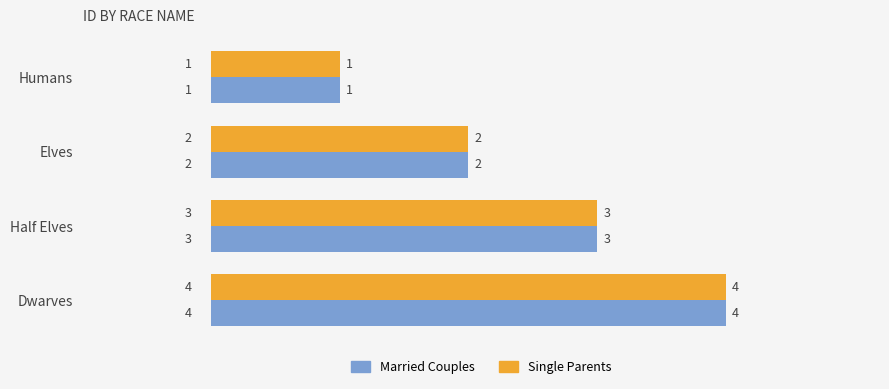

Is the value of Married Couples at Elves greater than the value of Single Parents at Humans?

Yes